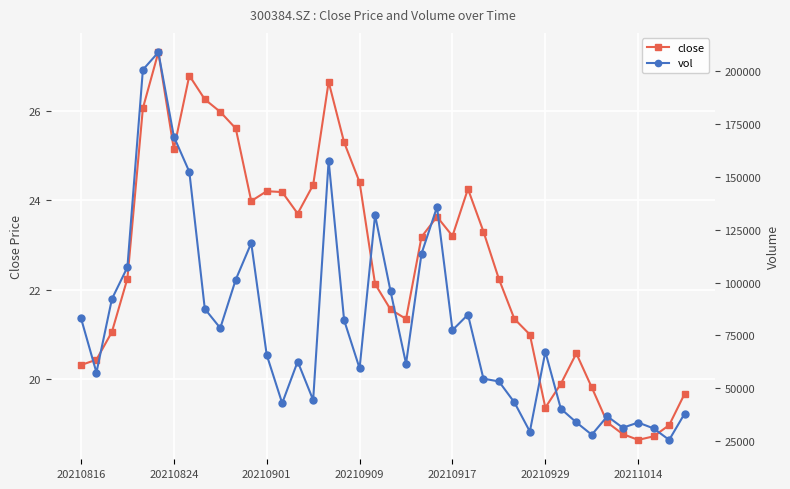

What is the highest value of the close series?

27.3